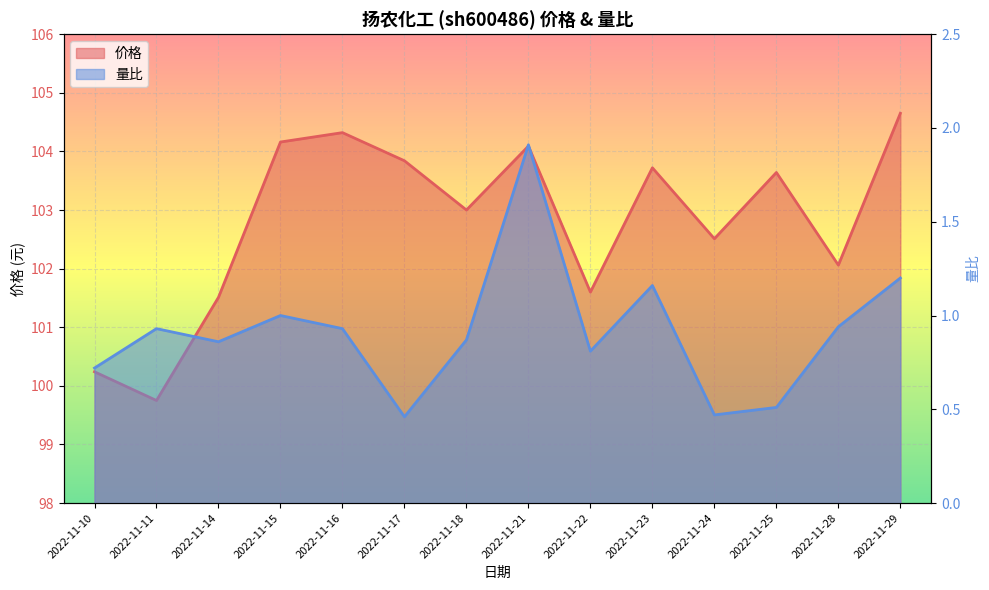

What is the sum of all 量比 values?

12.8